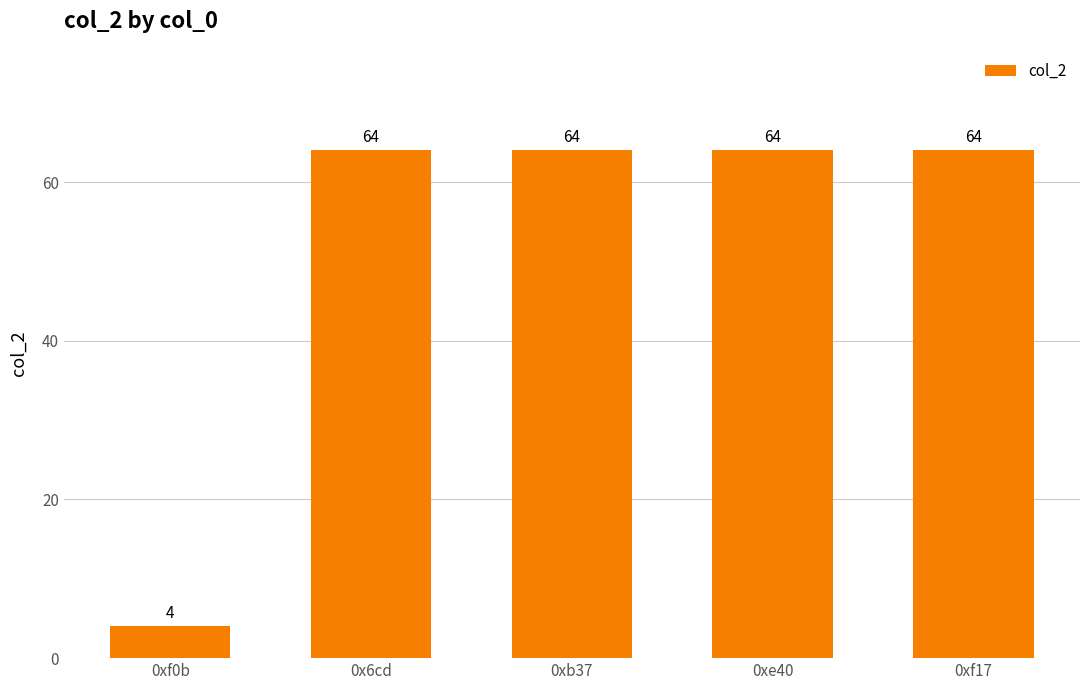

At which label is the value closest to 34?

0xf0b